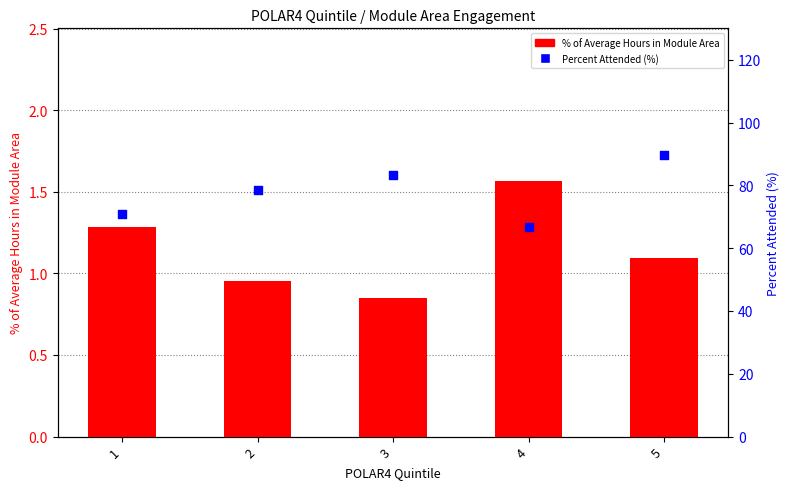

At which category is the sum across all series the highest?

5